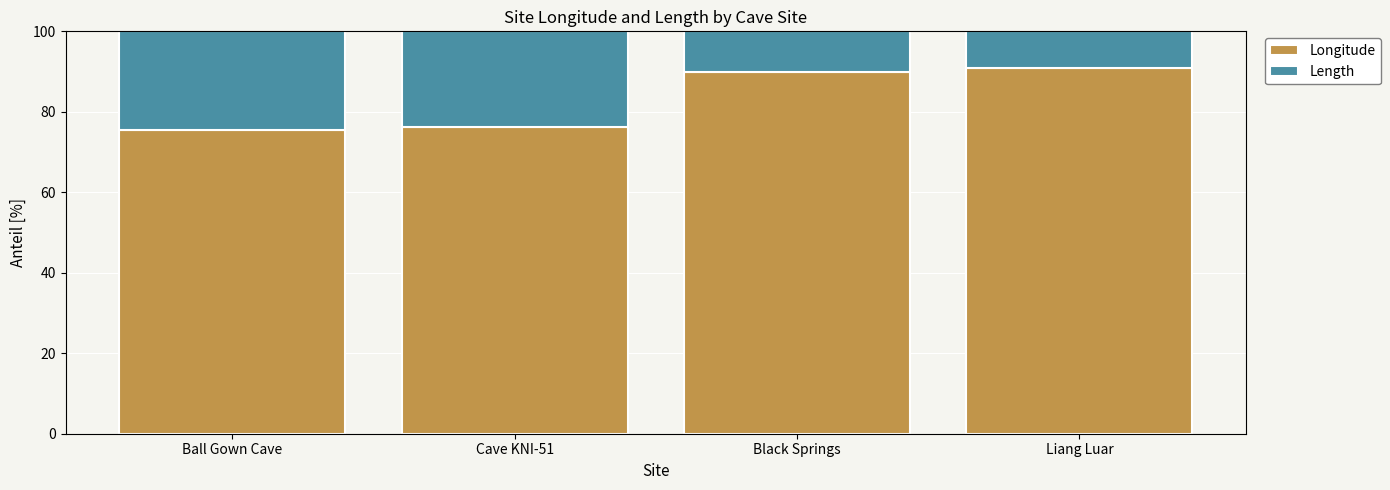

What is the difference between the Longitude values at Liang Luar and Ball Gown Cave?

15.4